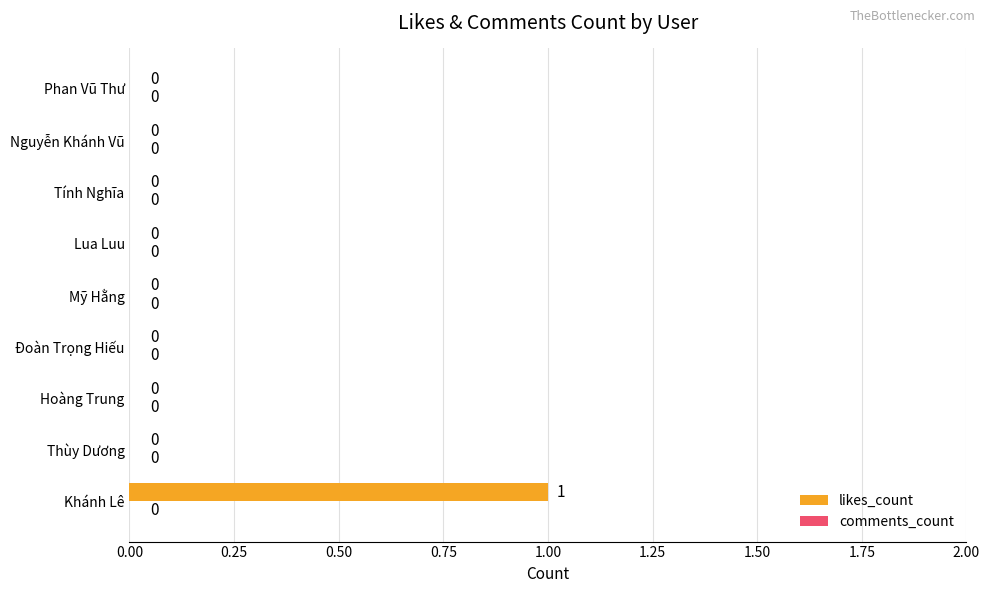

Between Khánh Lê and Nguyễn Khánh Vũ, which is larger?

Khánh Lê